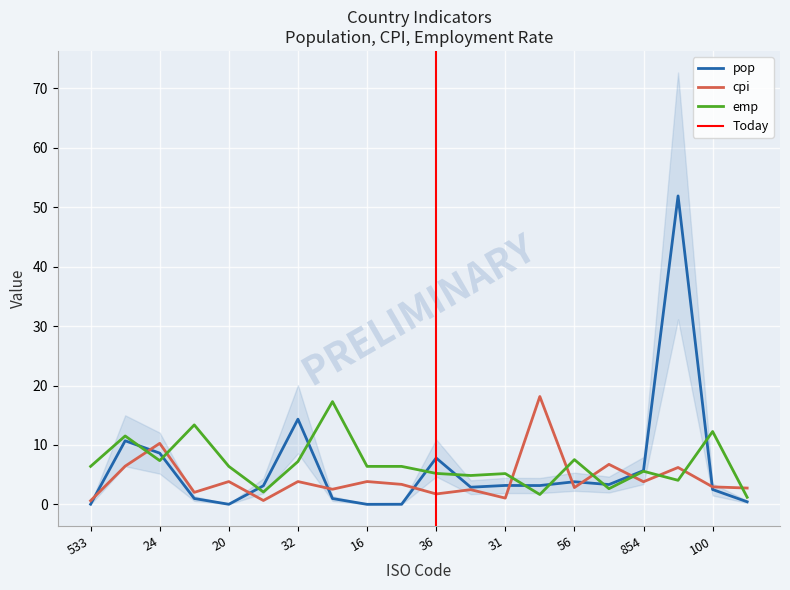

What is the sum of all cpi values?

86.3